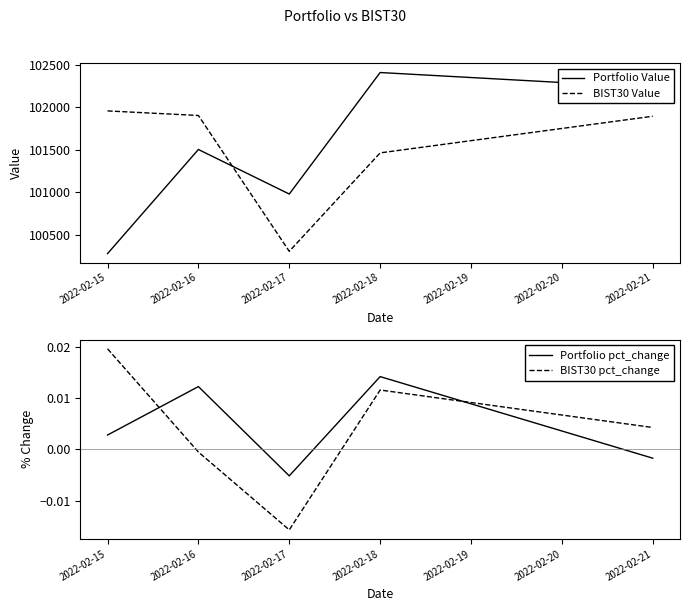

Which label corresponds to the largest value in the chart?

2022-02-18